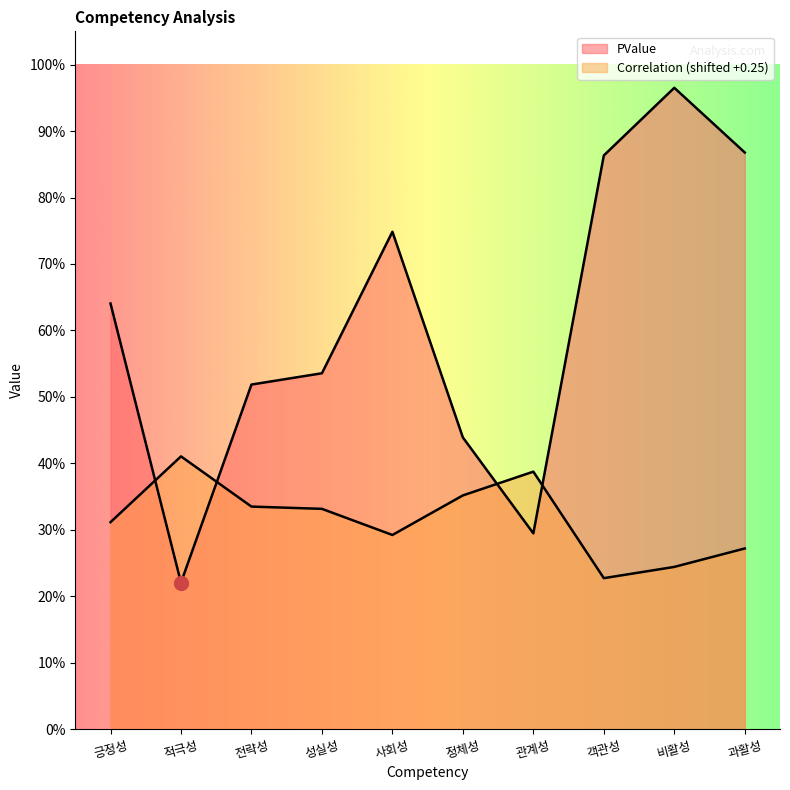

What is the sum of the PValue values at 사회성 and 긍정성?

1.4